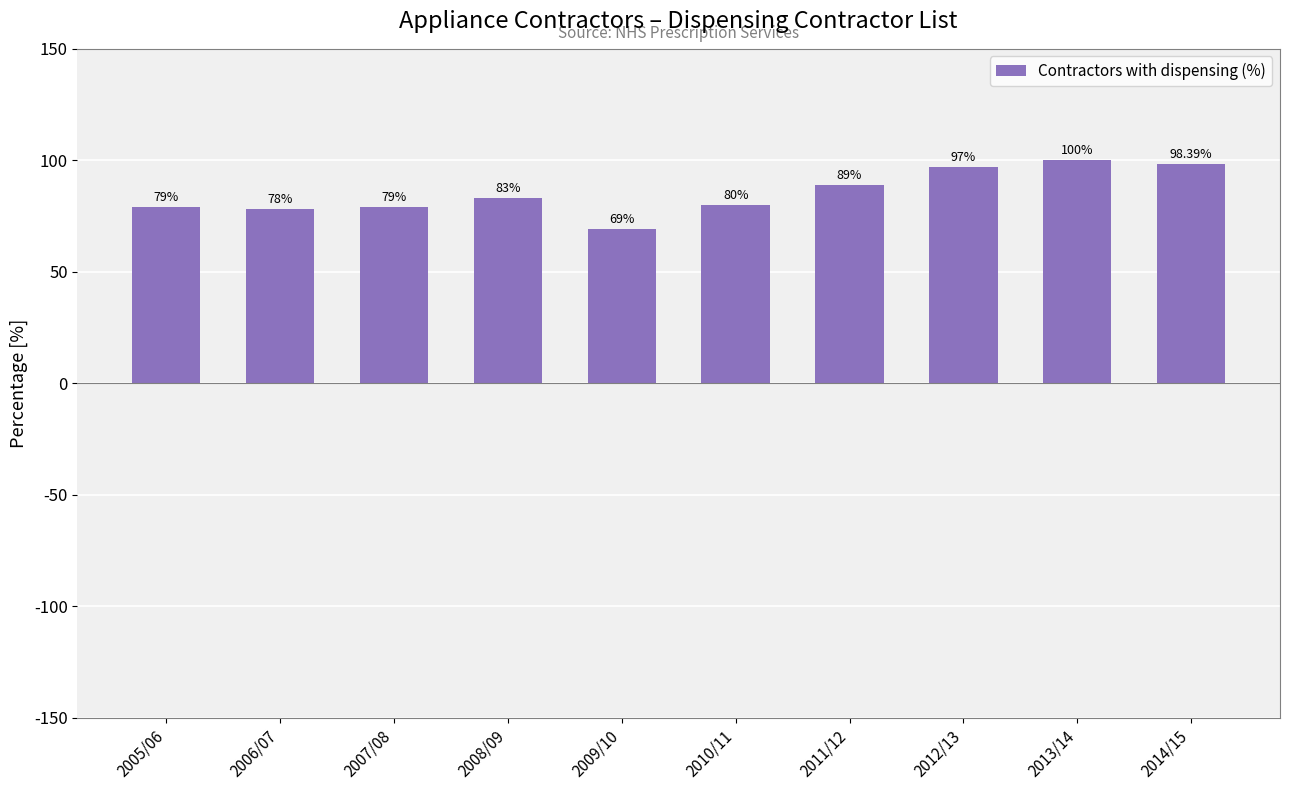

Approximately how many times larger is the value at 2005/06 compared to 2008/09?

1.0